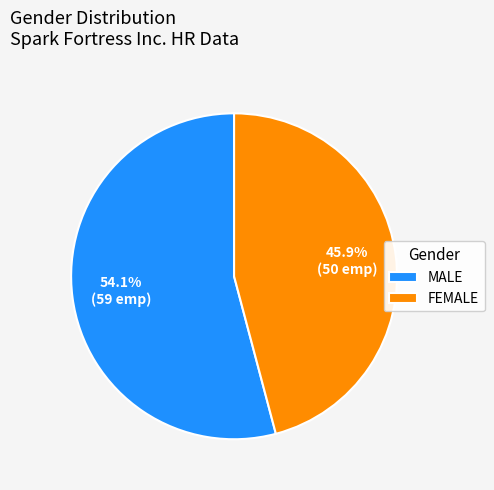

What is the smallest slice in the pie chart?

FEMALE